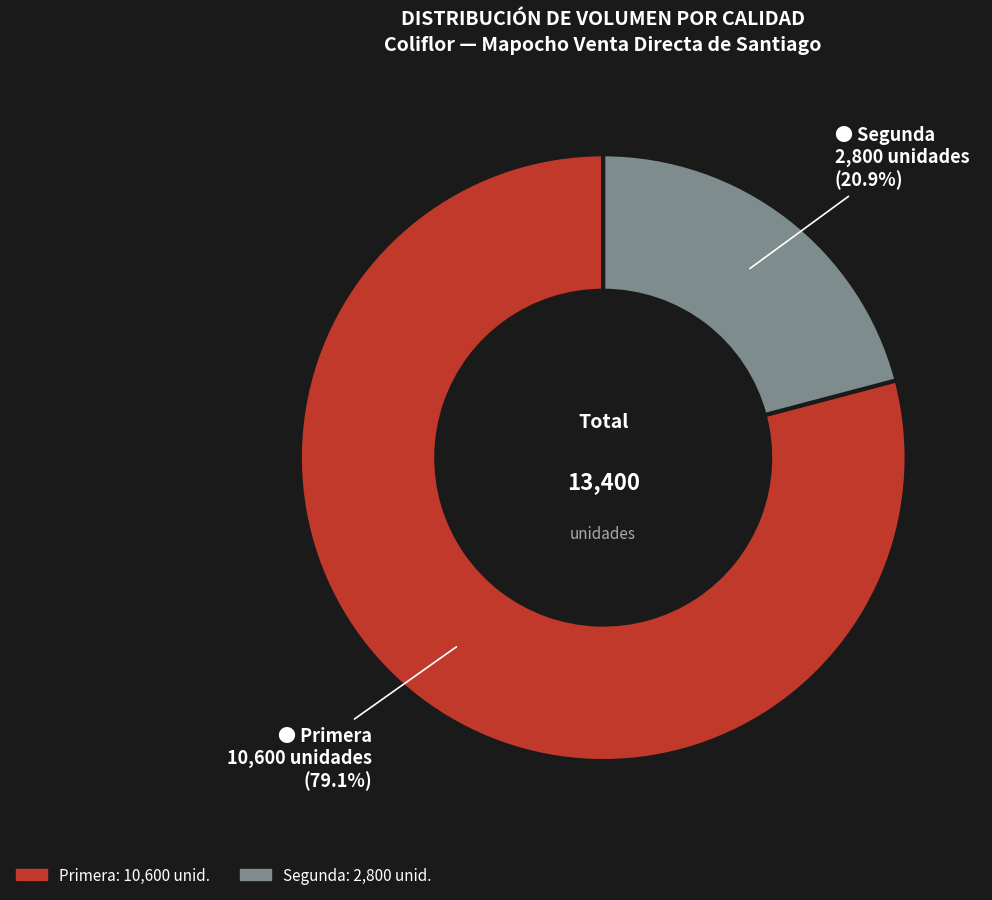

To the nearest percent, what is the average slice percentage?

50%